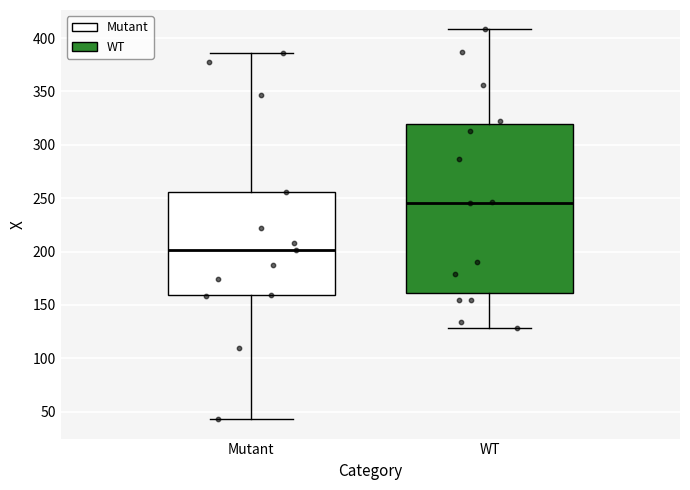

Where is the lower edge of the box for WT on the y-axis? The values are not printed on the chart, so give them approximately, as read against the axis.

160